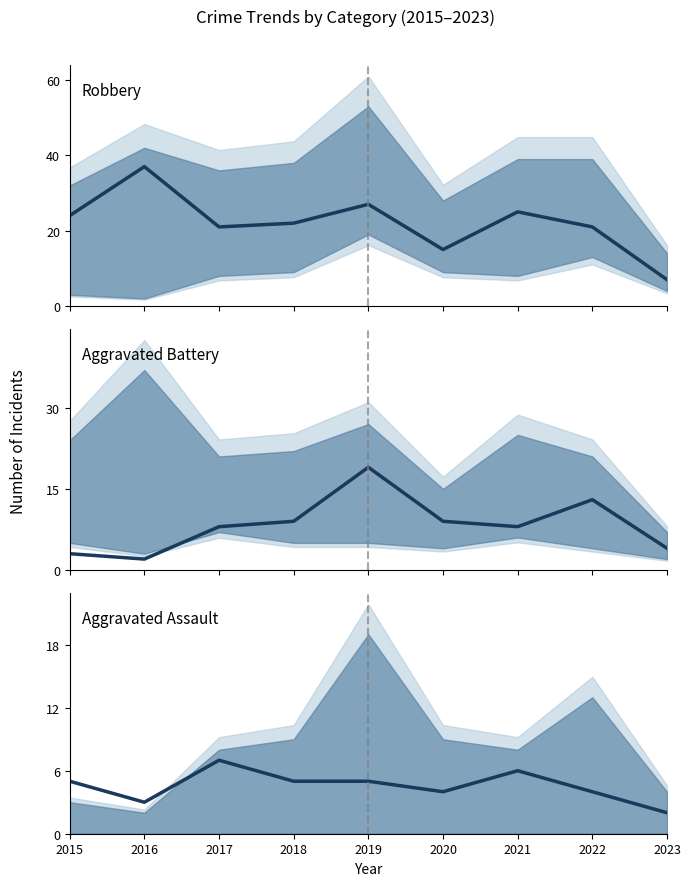

List the labels in order of Aggravated Battery value, largest first.

2019, 2022, 2018, 2020, 2017, 2021, 2023, 2015, 2016